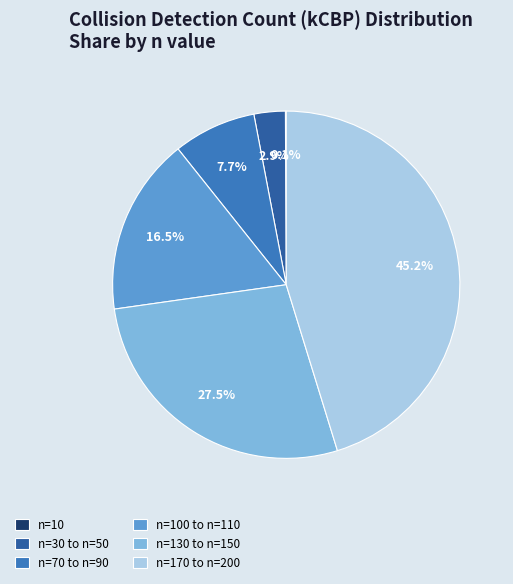

Is there a majority slice in this chart?

No